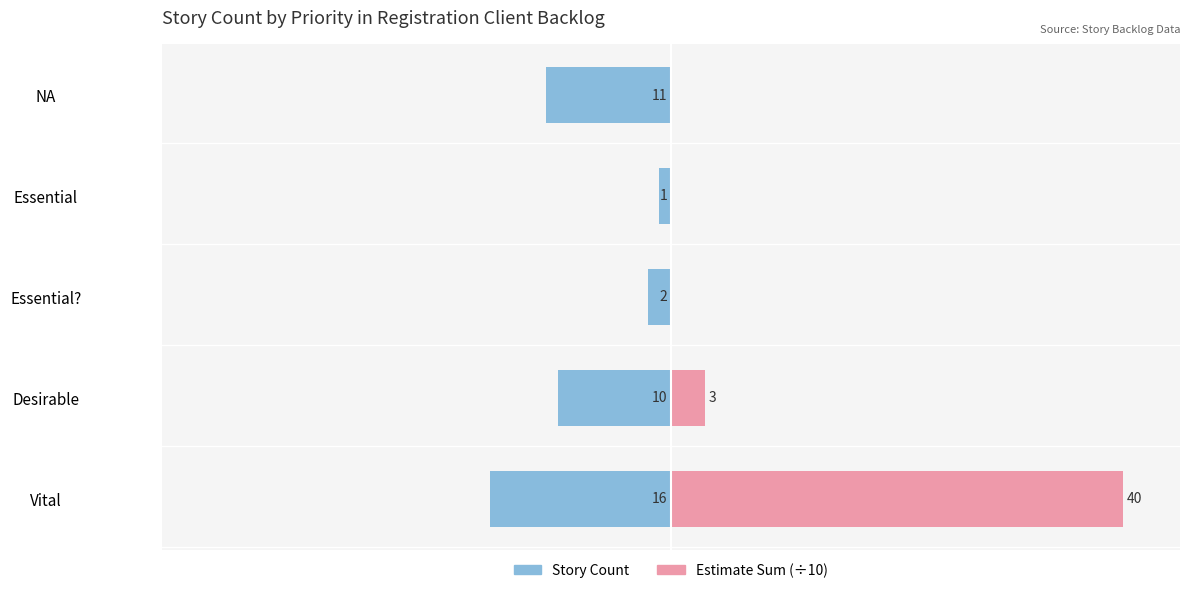

Does the chart contain stacked bars?

No